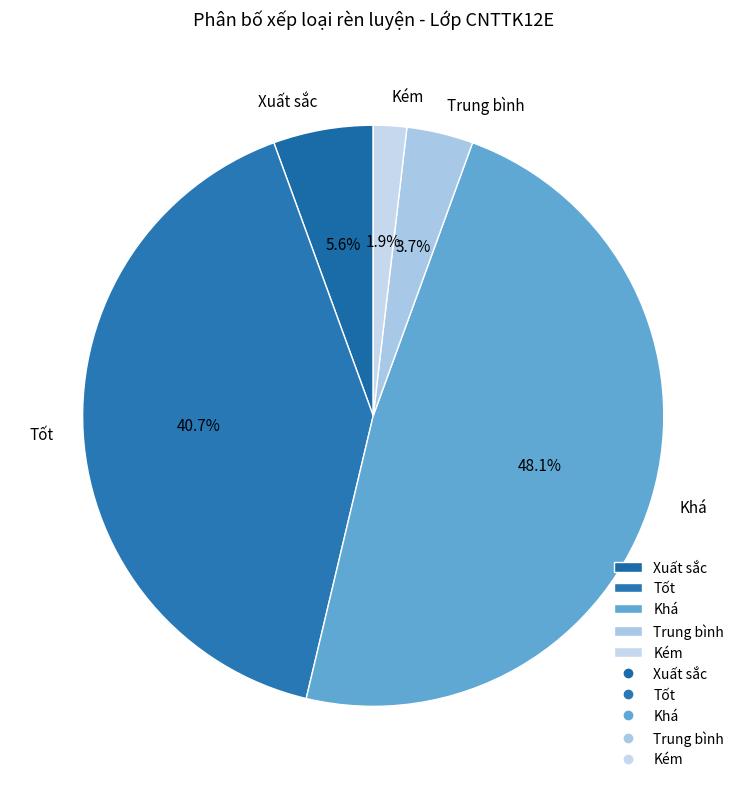

Is the sum of Tốt and Khá greater than half?

Yes